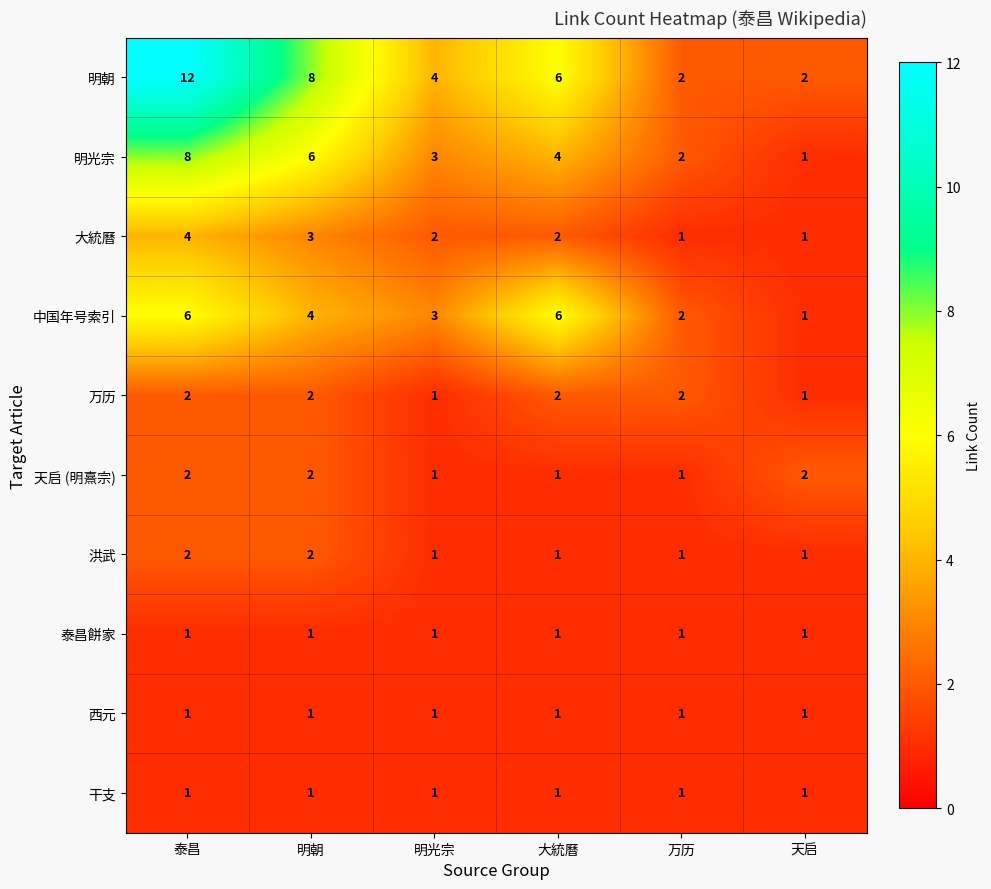

The 万历 series shows 2 at 泰昌. True or false?

True